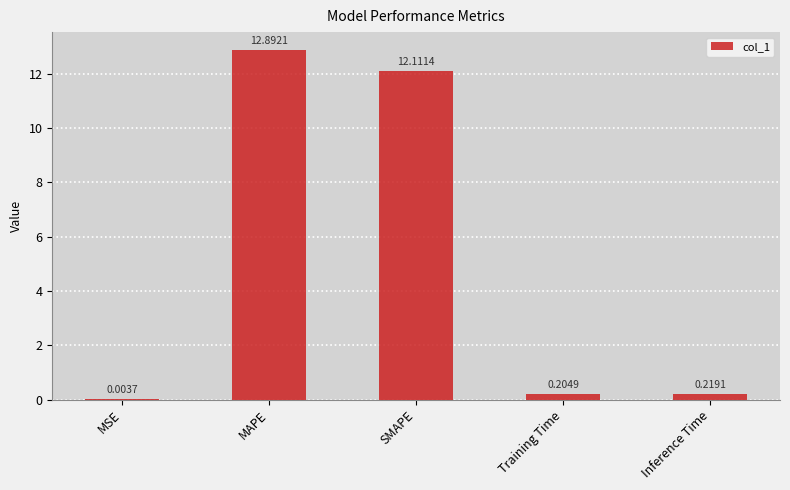

Where is the data nearest to the value 6?

Inference Time